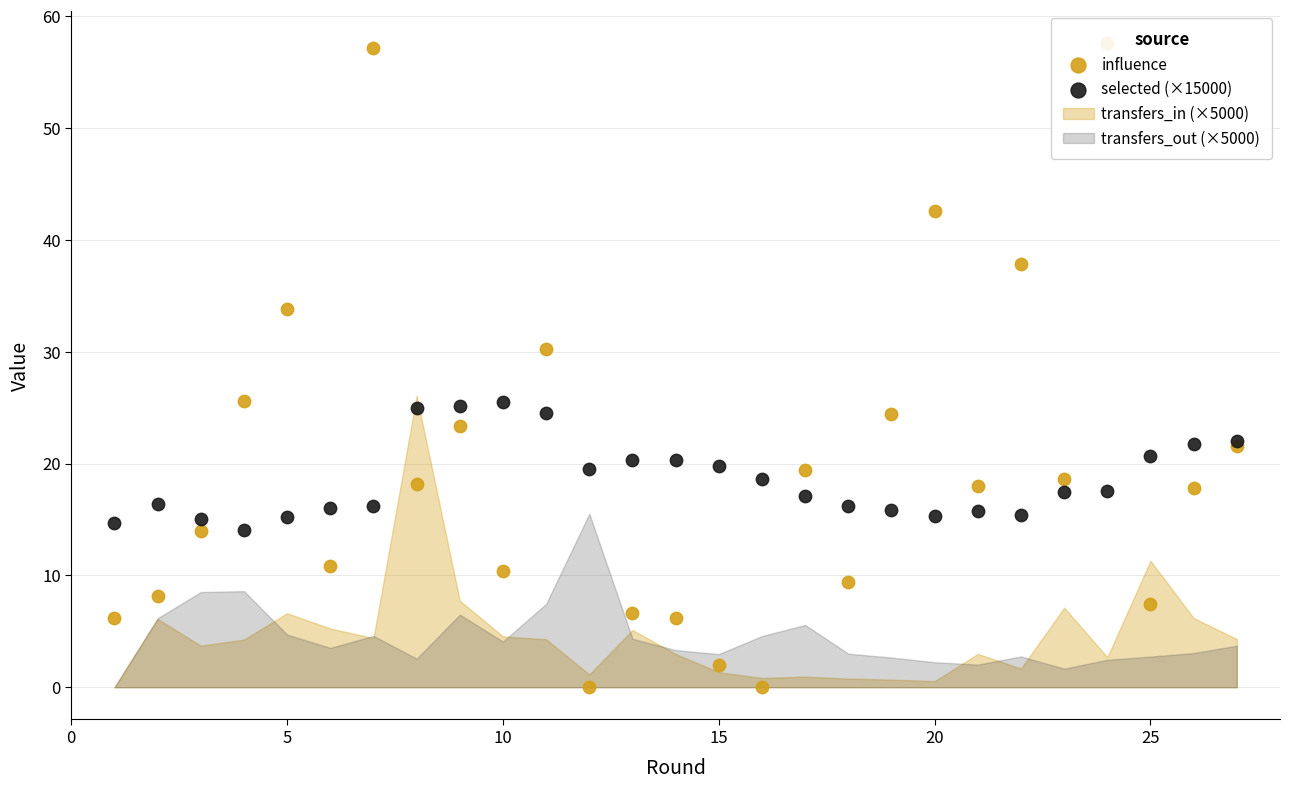

Which series has the largest Y range (max minus min)?

influence